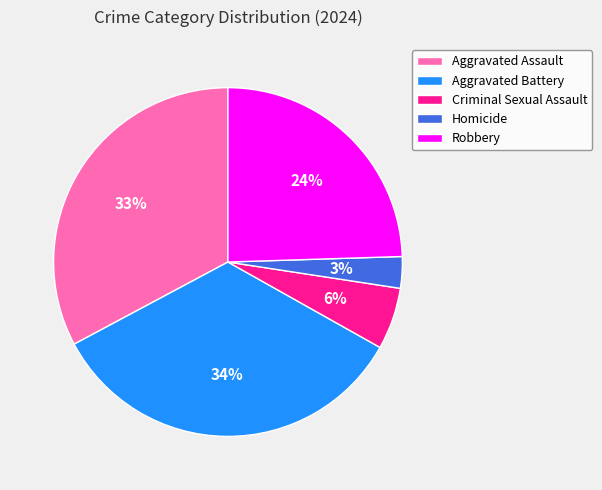

To the nearest percent, what is the combined percentage of Aggravated Assault and Aggravated Battery?

67%